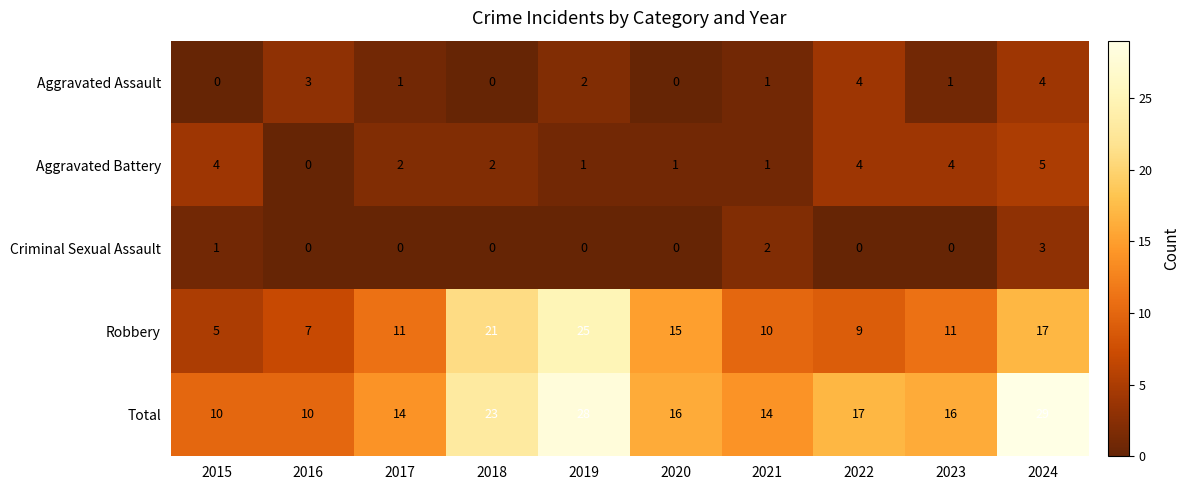

The Aggravated Battery series shows 0 at 2016. True or false?

True